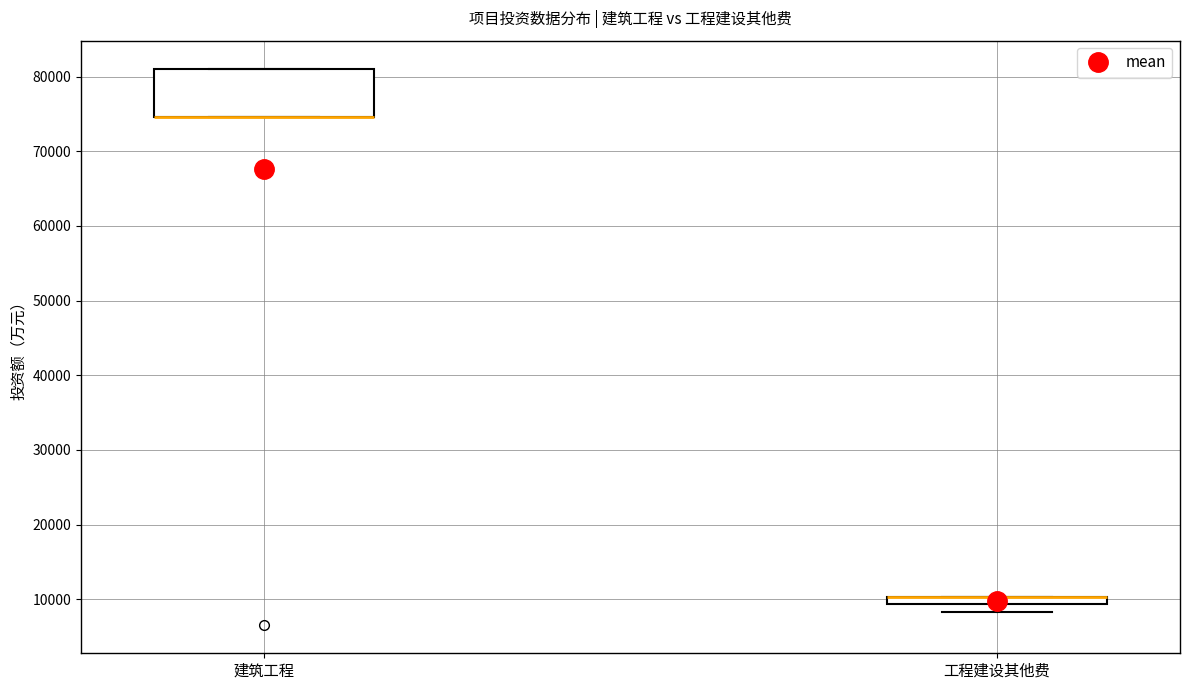

Where is the upper edge of the box for 建筑工程 on the y-axis? The values are not printed on the chart, so give them approximately, as read against the axis.

81000